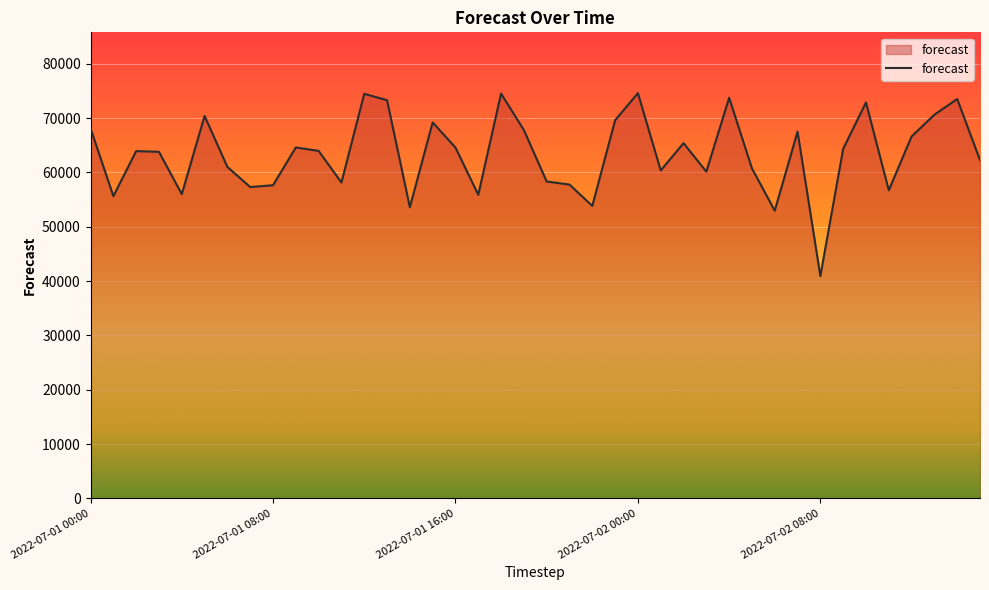

Count the number of values greater than 63977.

20